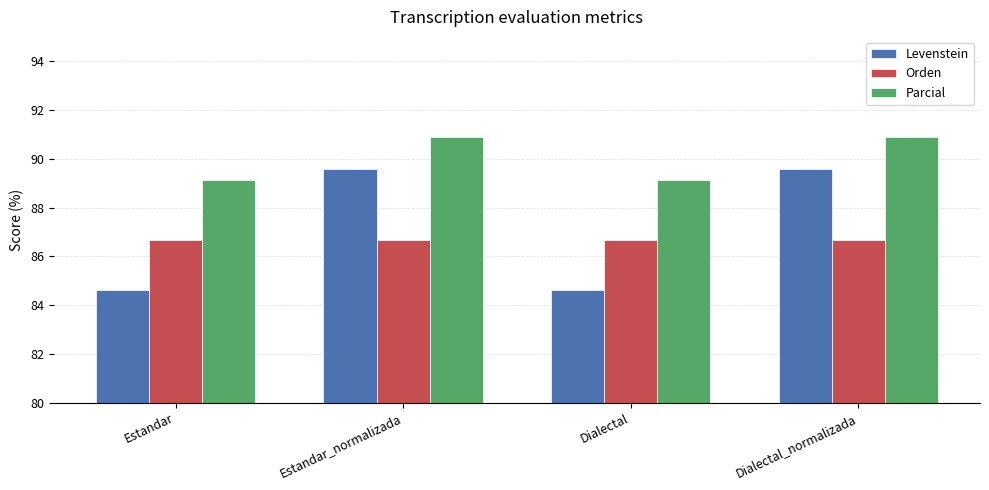

Rank the series at Estandar_normalizada from highest to lowest value.

Parcial, Levenstein, Orden